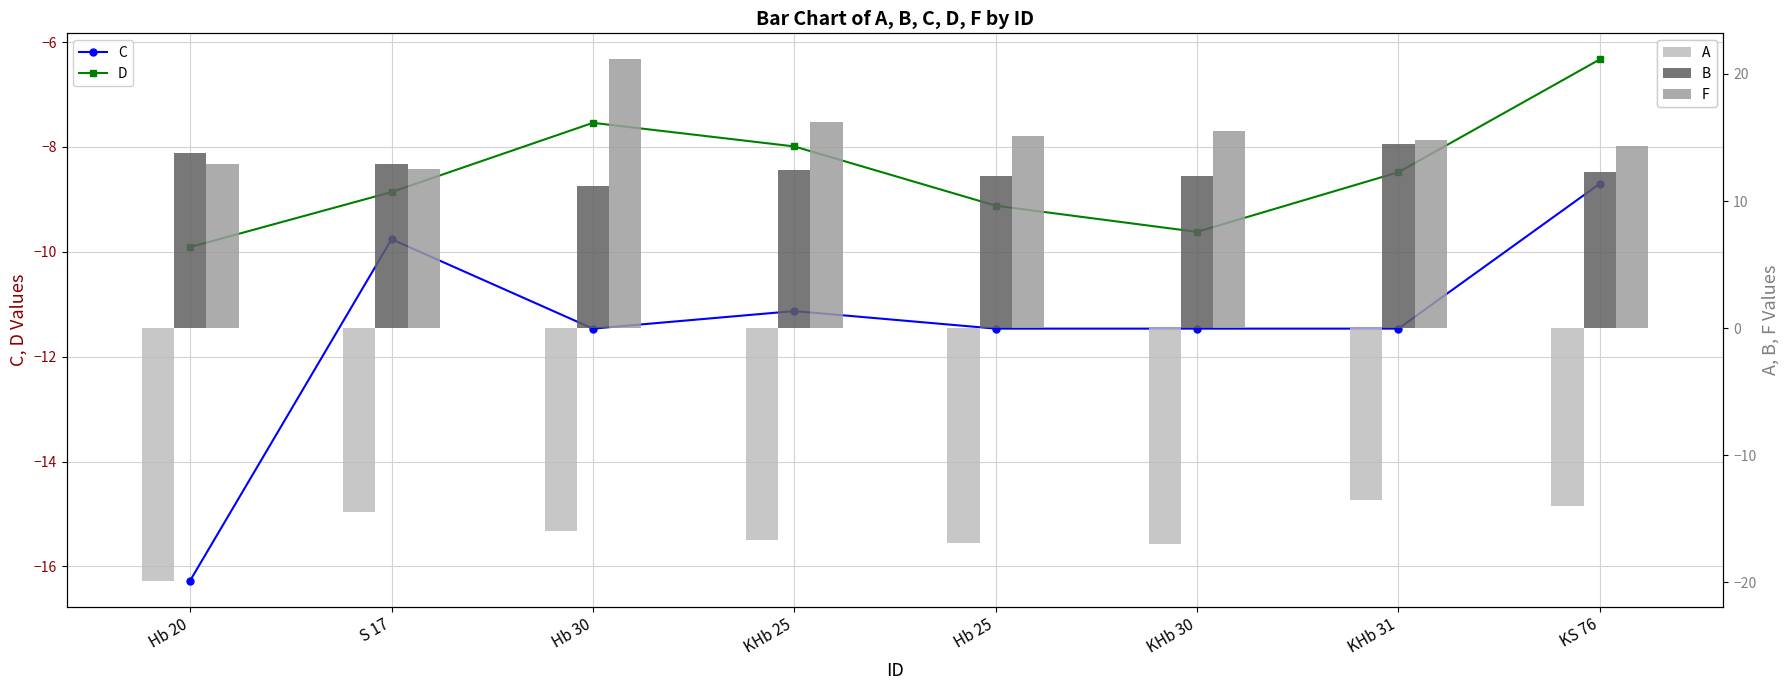

True or false: D has a value of -8.5 at KHb 31.

True